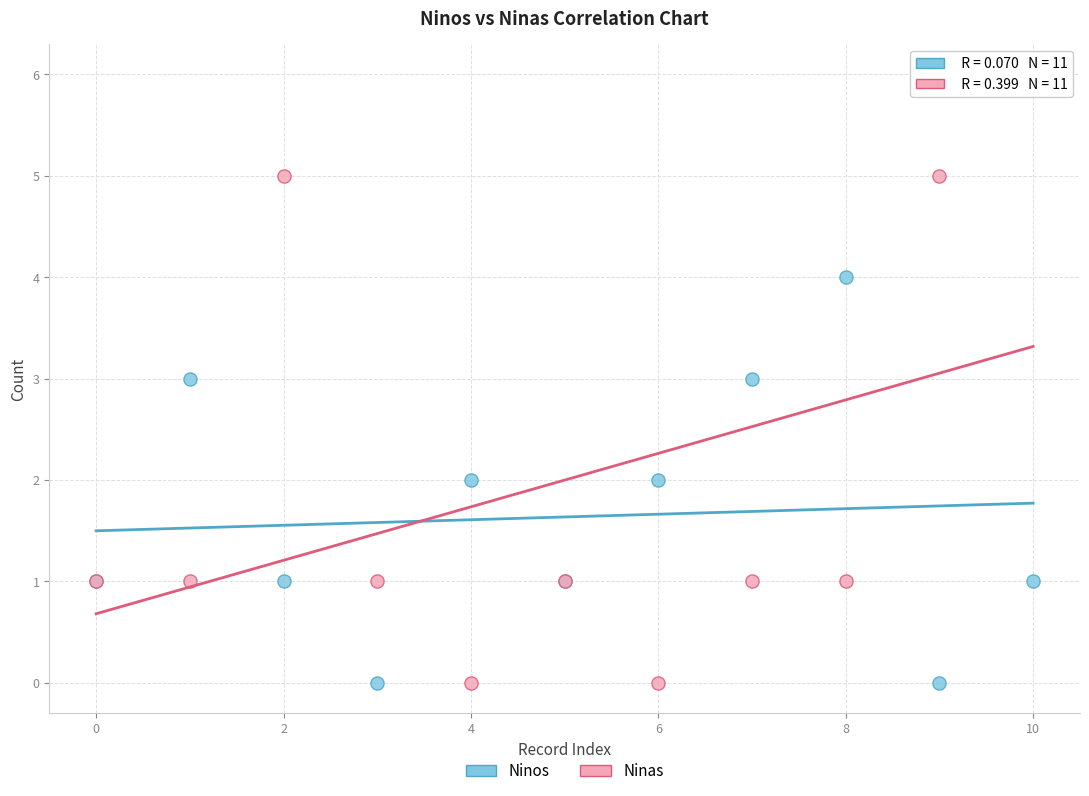

What are all the series names shown in the legend?

Ninos, Ninas